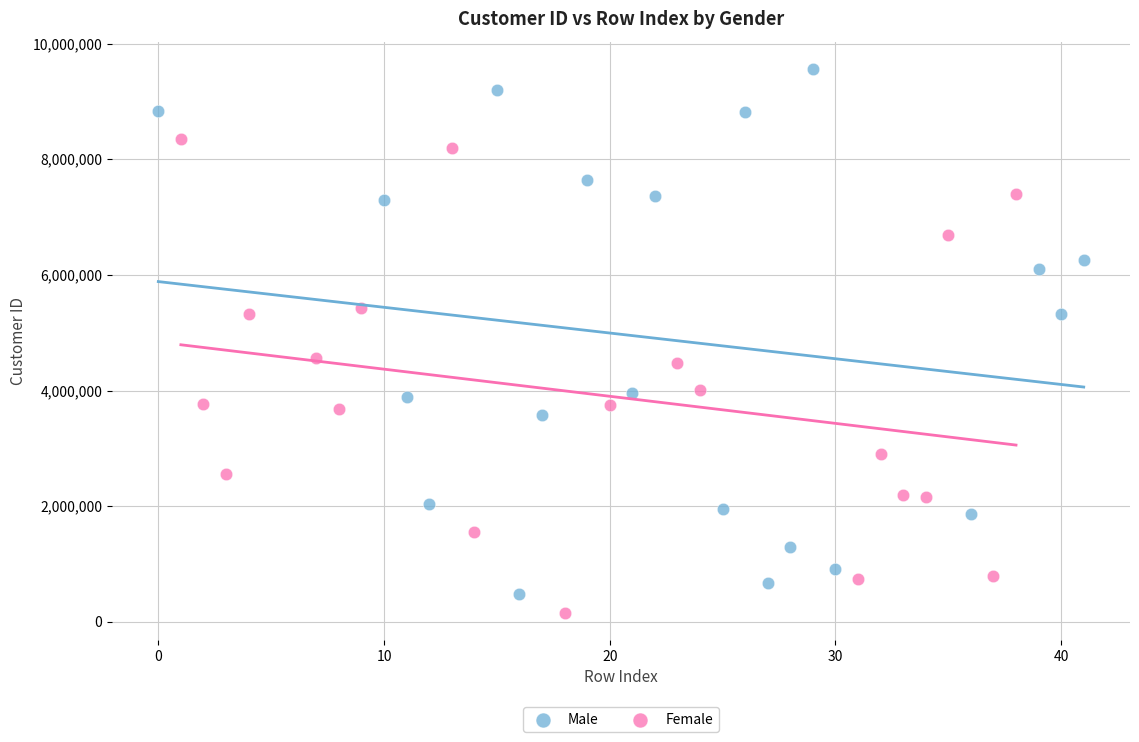

Which series contains the highest Y value?

Male